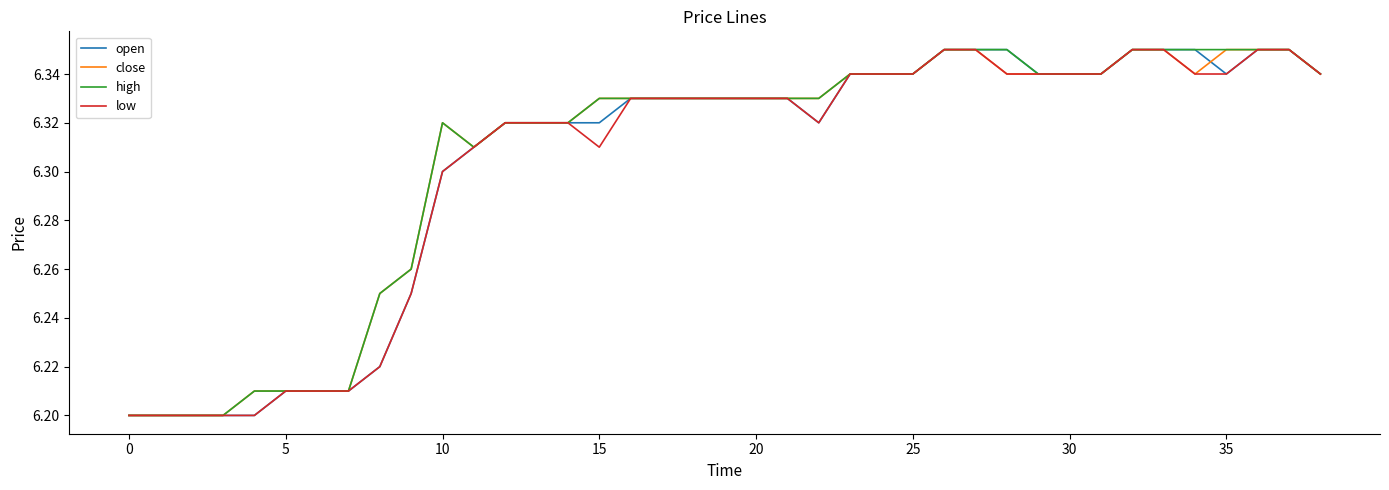

At which category does close reach its first local valley?

11